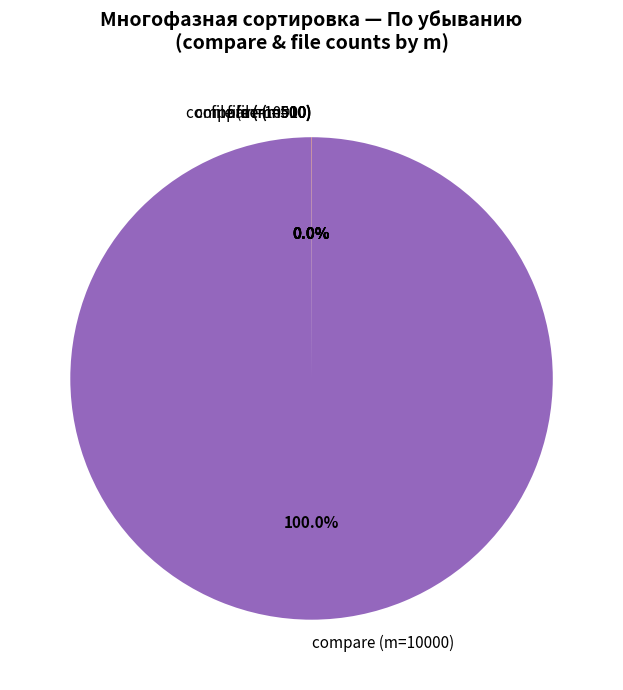

Which slice is the largest?

compare (m=10000)